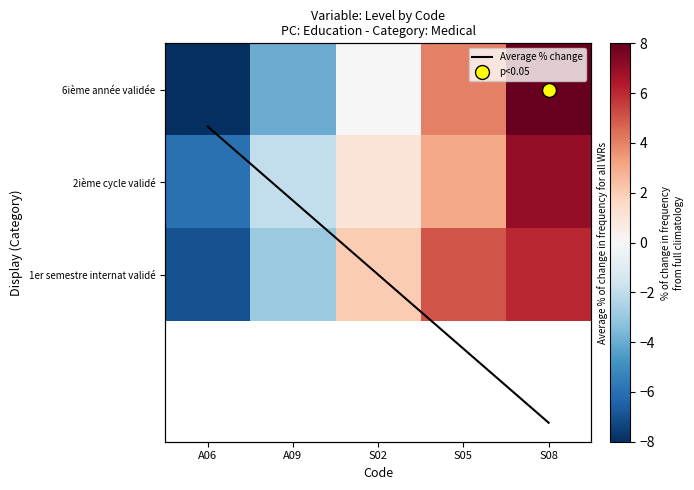

The value of 6ième année validée at S02 is 0.0. True or false?

True